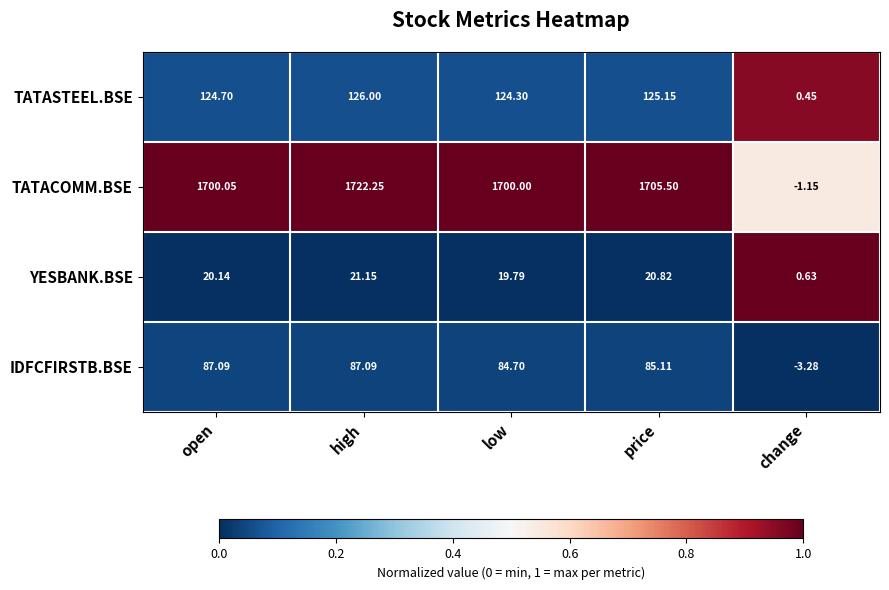

At which category does the chart reach its peak across all series?

high